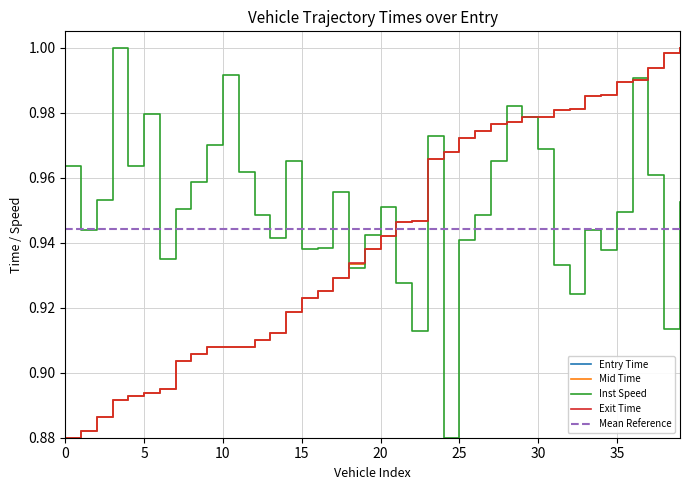

What is the average value of the Mid Time series?

0.9